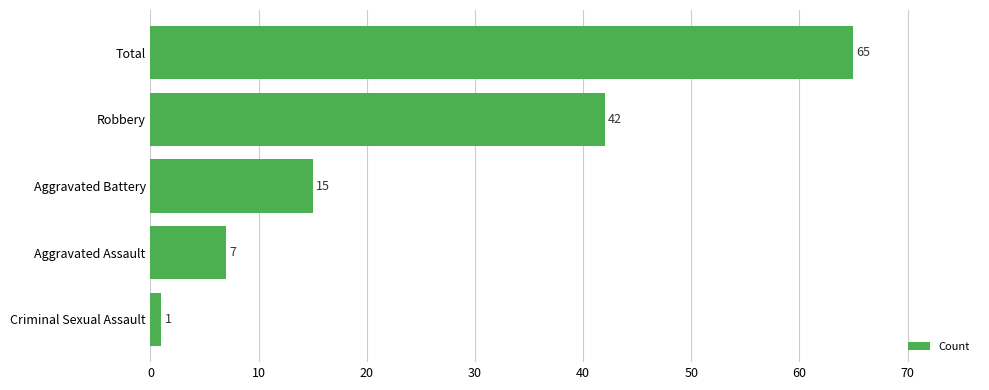

Reading bottom to top, transcribe all the data shown in this chart.

1	7	15	42	65